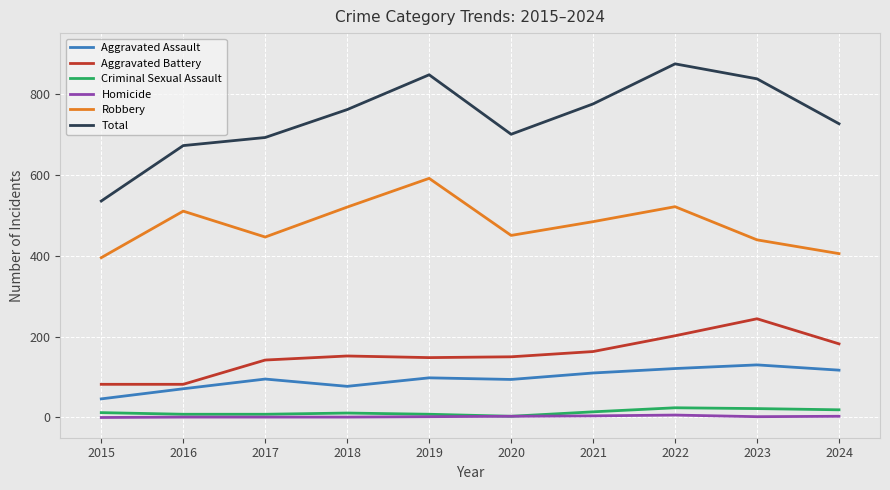

Which category has the lowest value in the Robbery series?

2015